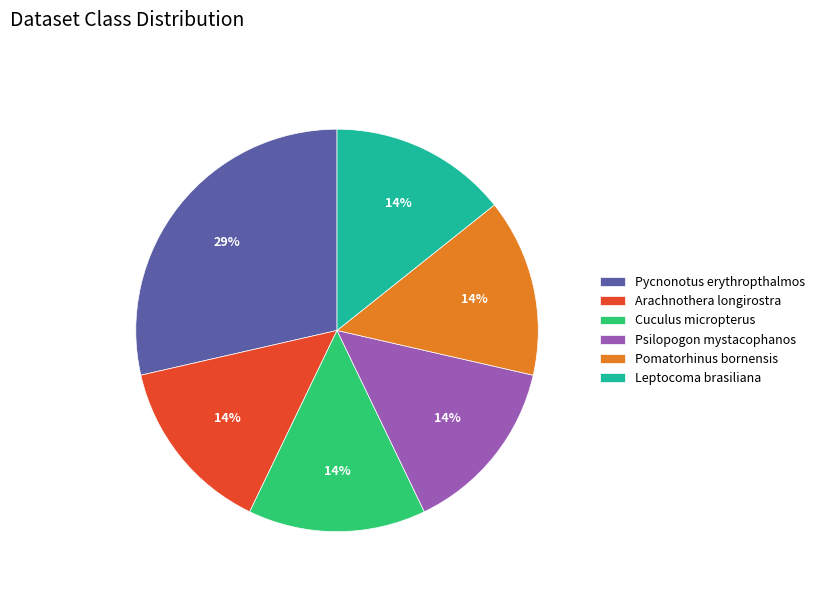

Do Psilopogon mystacophanos and Leptocoma brasiliana together represent more than half of the pie?

No